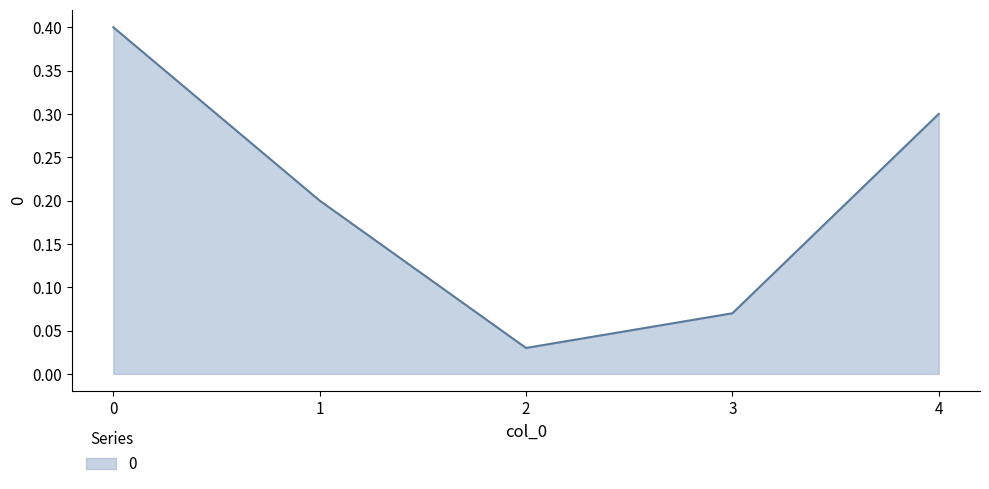

What is the change in value from 1 to 4?

+0.1